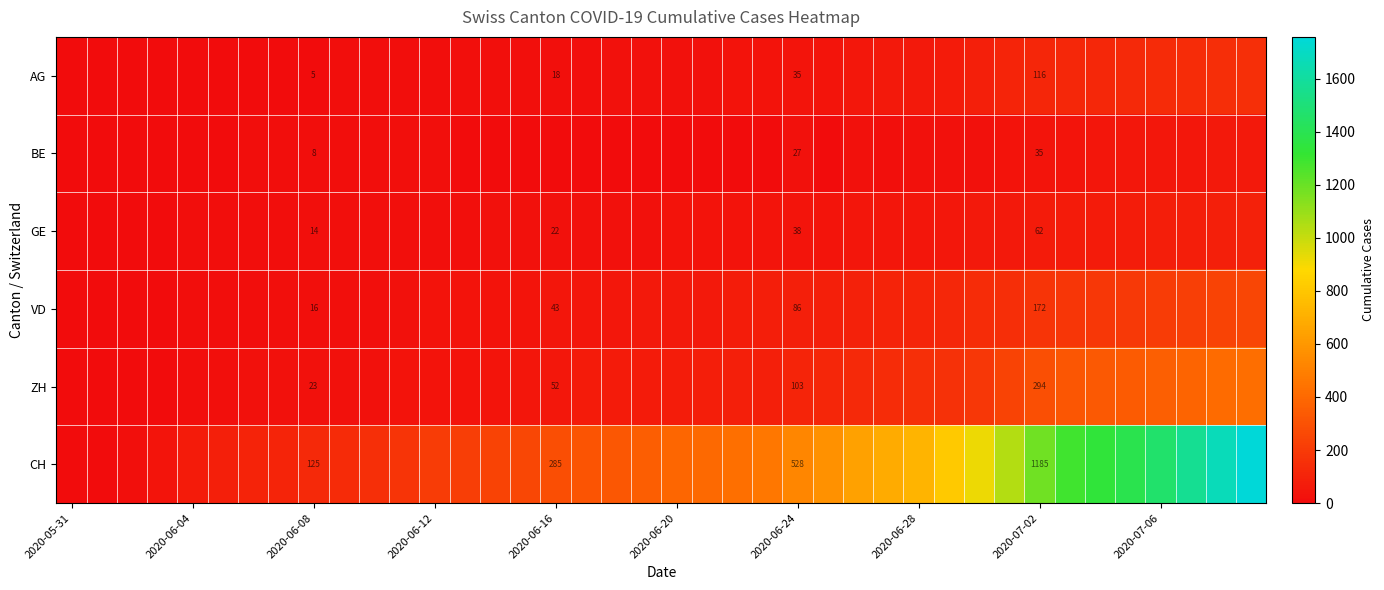

What is the total value across all series at 2020-06-08?

191